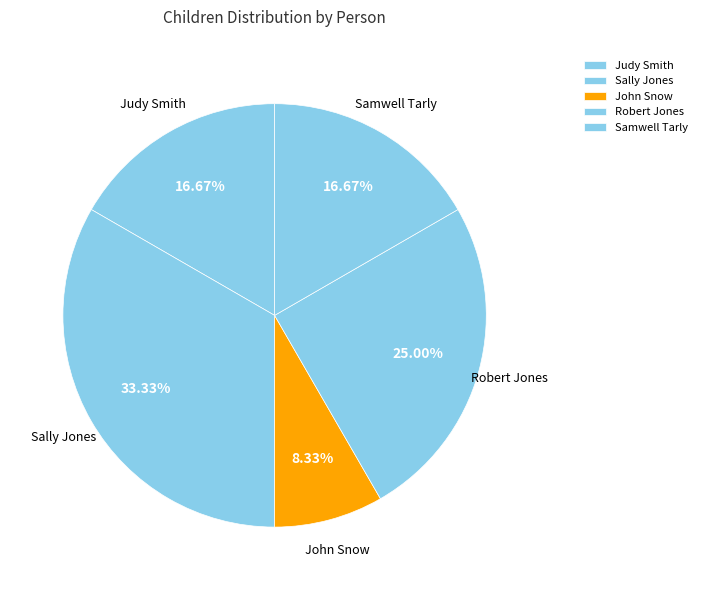

What is the largest slice in the pie chart?

Sally Jones